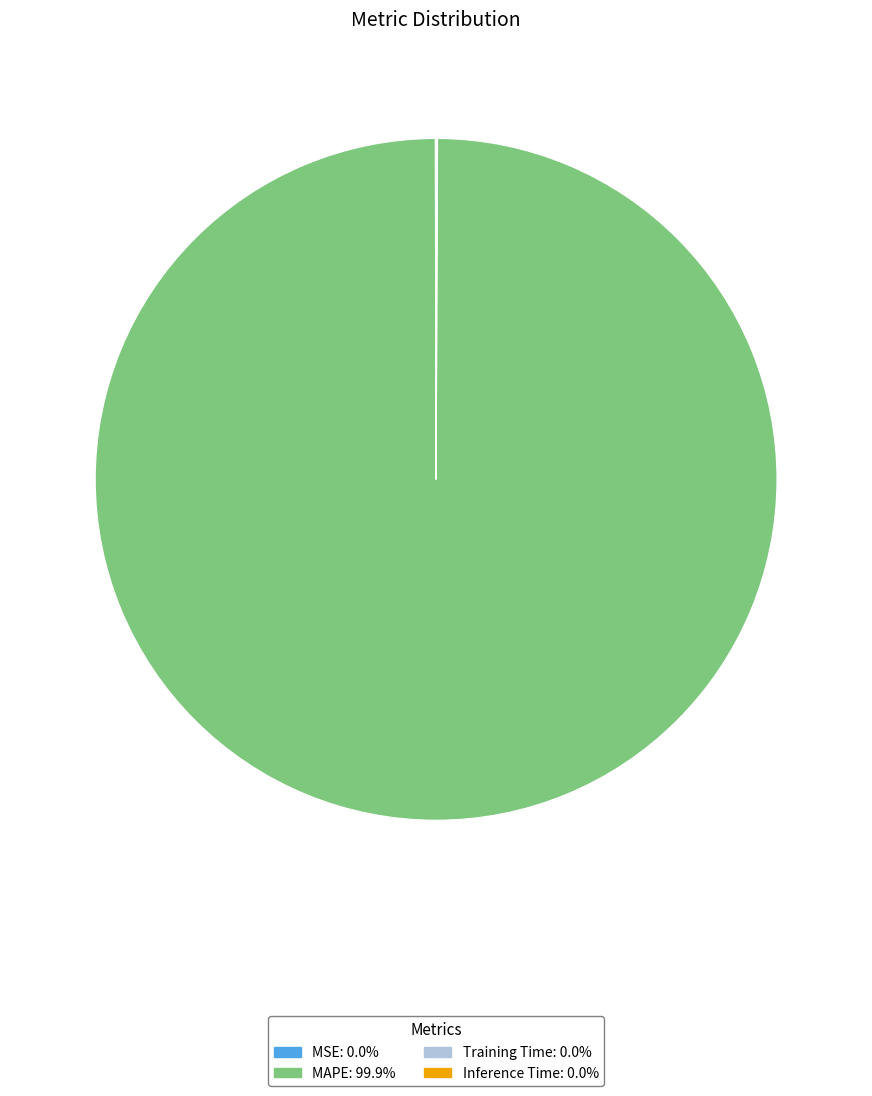

Is there any slice that represents more than half of the pie?

Yes